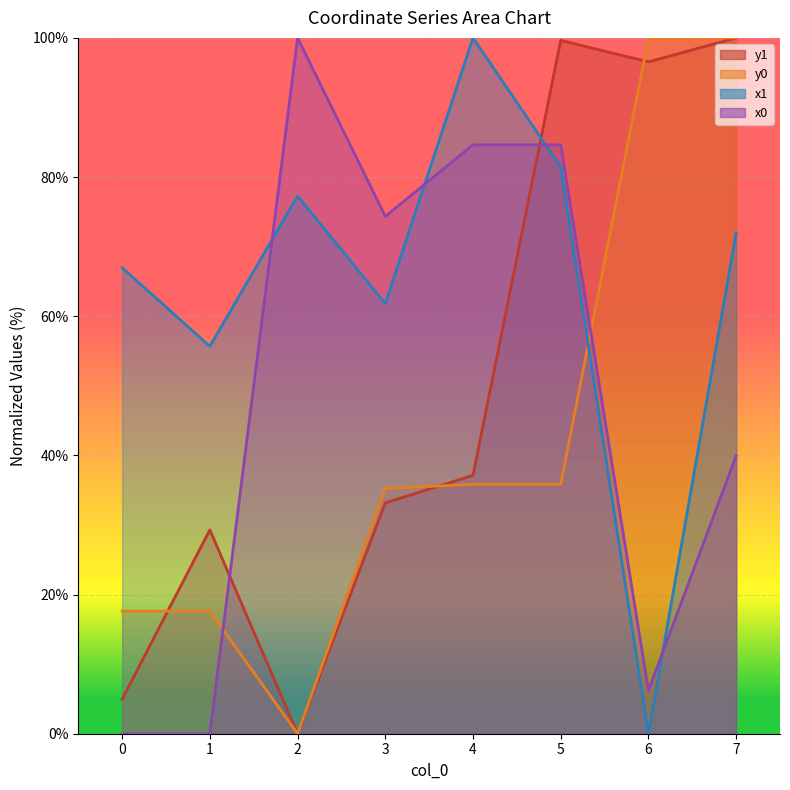

Which series has the largest total across all categories?

x1